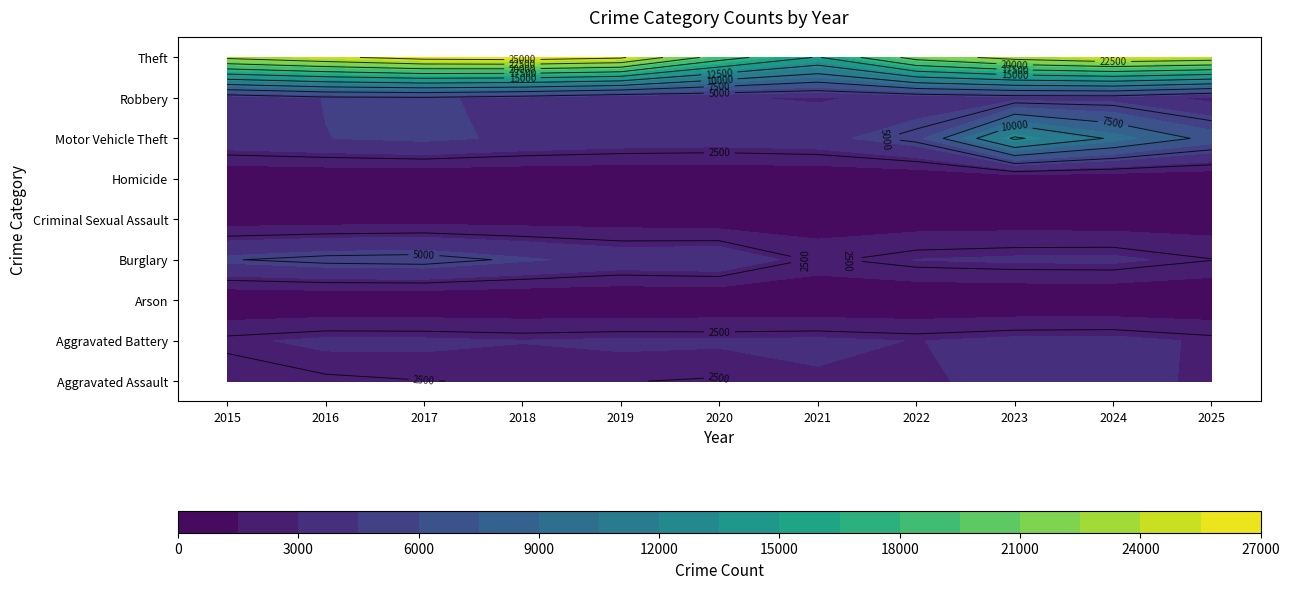

At how many categories does at least one series exceed 23802?

6